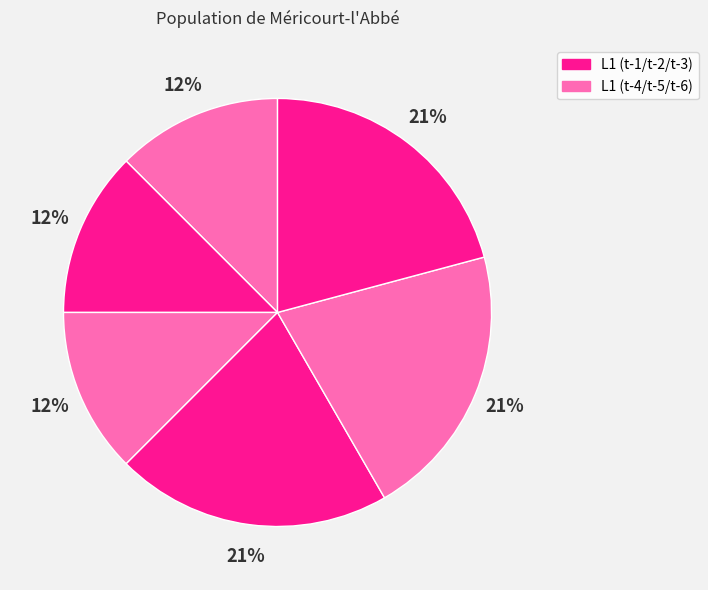

How many slices are in this pie chart?

6